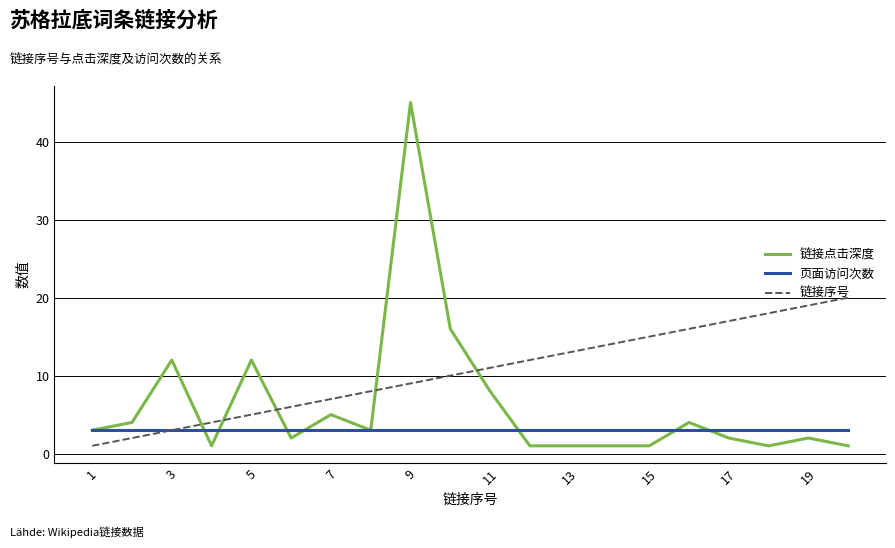

List the series in order of their peak value, highest first.

链接点击深度, 链接序号, 页面访问次数